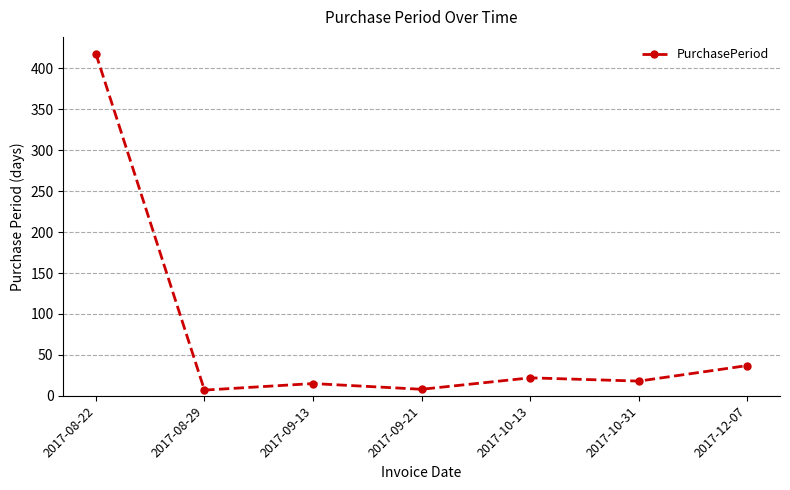

True or false: the data shows 15 at 2017-09-13.

True